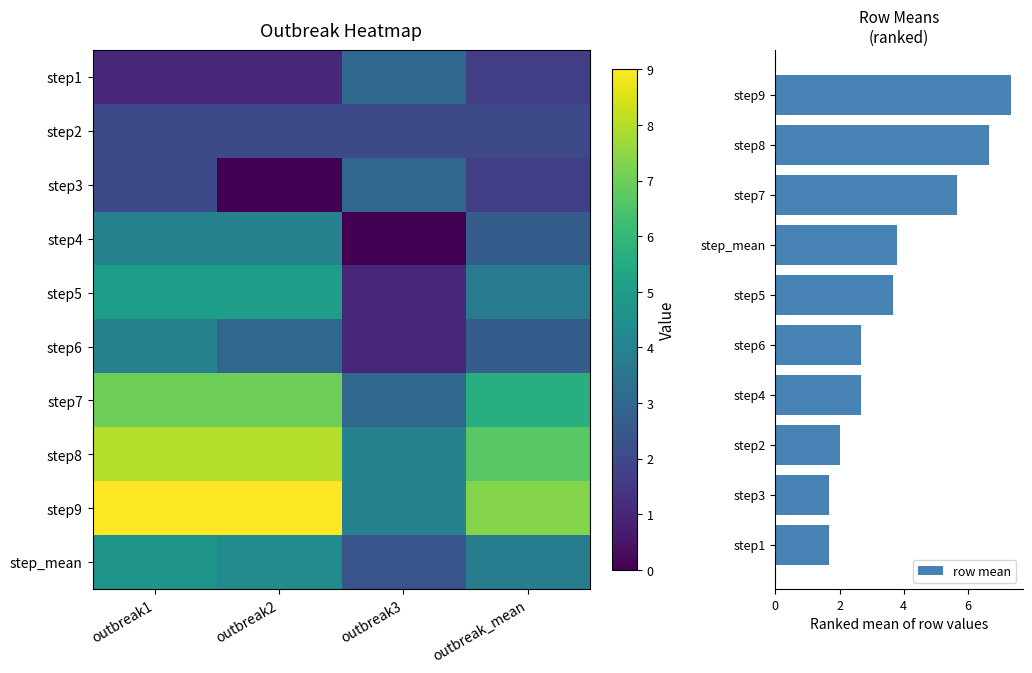

What is the difference between the maximum and minimum values in the row mean series?

5.7